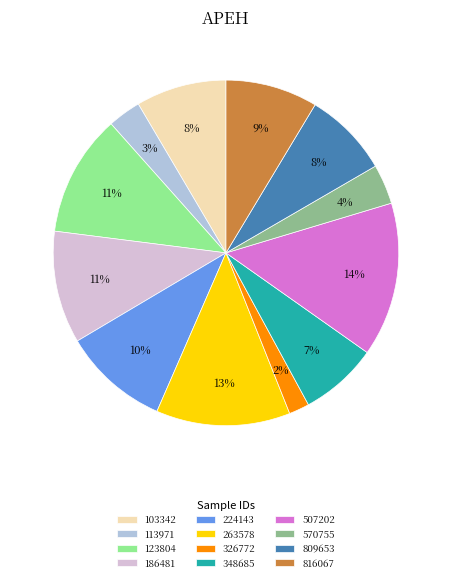

Does 507202 represent more than half of the total?

No